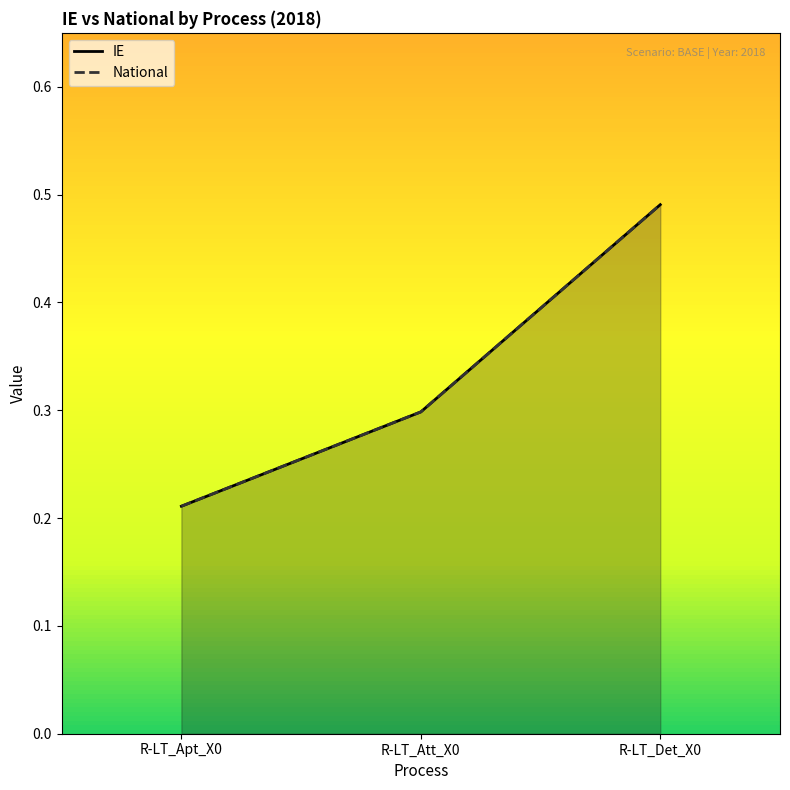

What is the sum of the IE values at R-LT_Apt_X0 and R-LT_Att_X0?

0.5